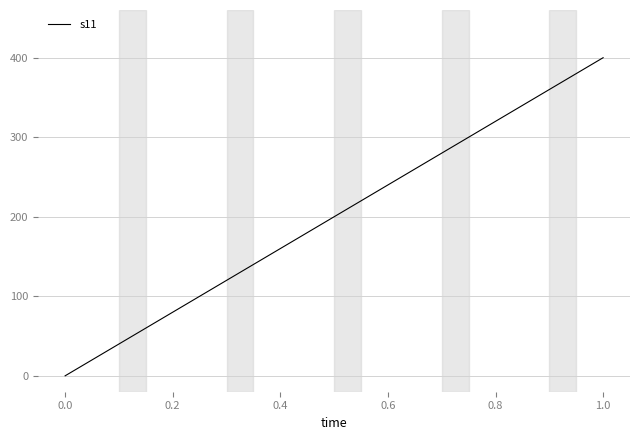

How many values exceed 240?

3